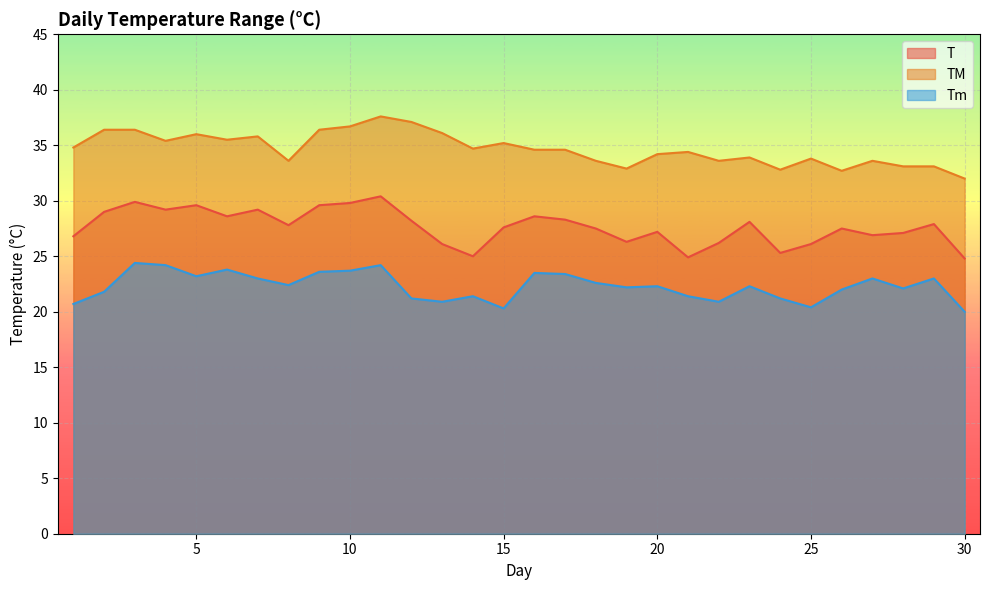

At which label is T closest to 27?

27